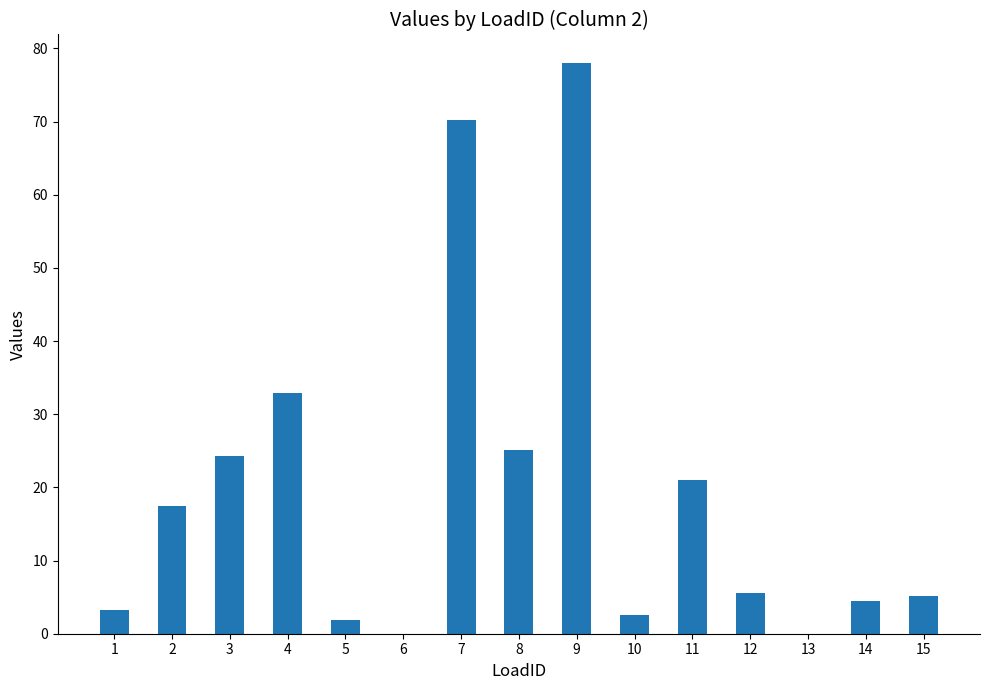

What is the change in value from 1 to 7?

+67.0